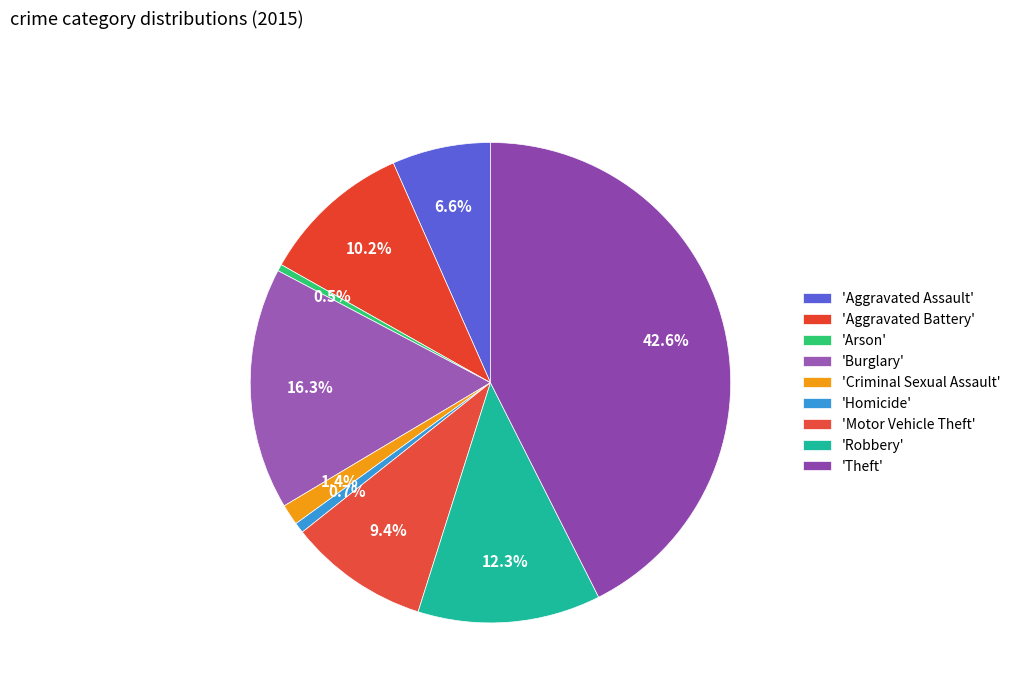

Count the number of slices in the pie.

9